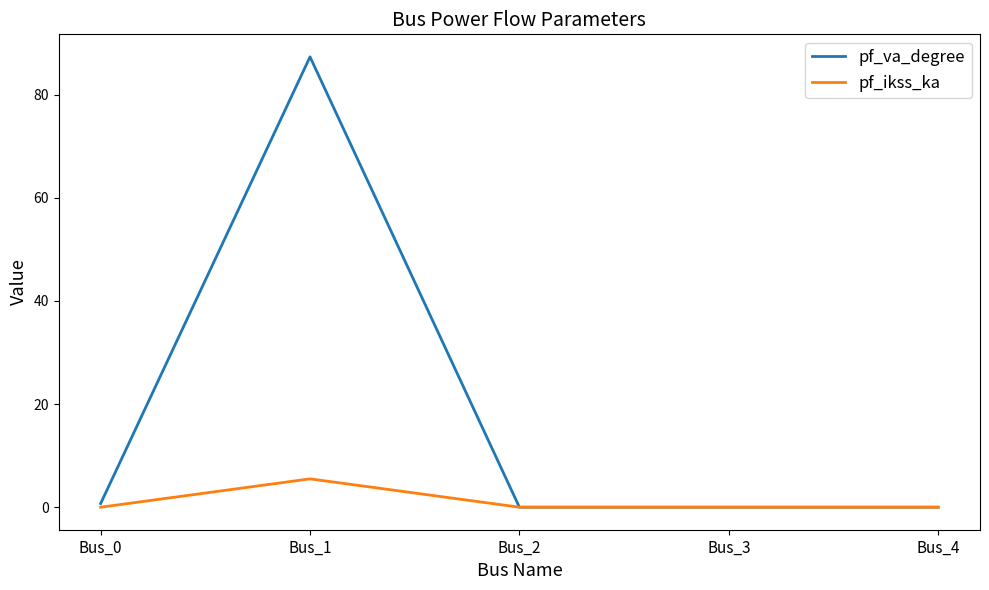

Reading left to right, what are all the values shown in this chart?

pf_va_degree: 0.7	87.3	0.0	0.0	0.0
pf_ikss_ka: 0.0	5.5	0.0	0.0	0.0